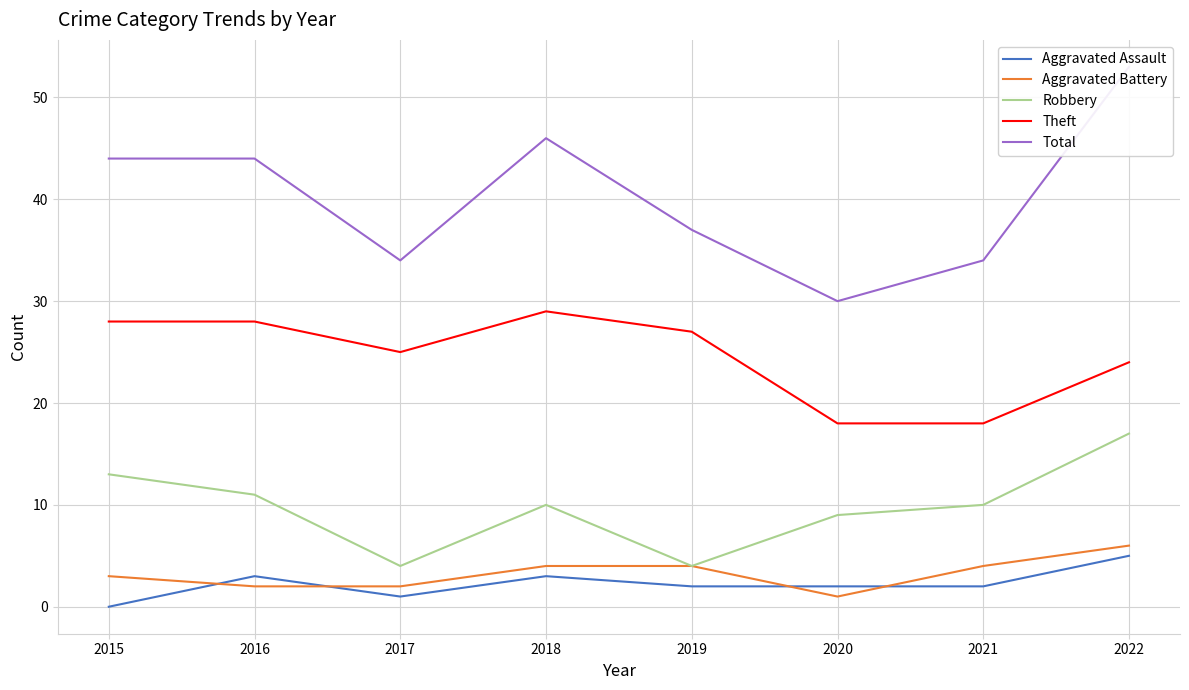

Is the value of Aggravated Assault at 2015 greater than the value of Aggravated Battery at 2019?

No